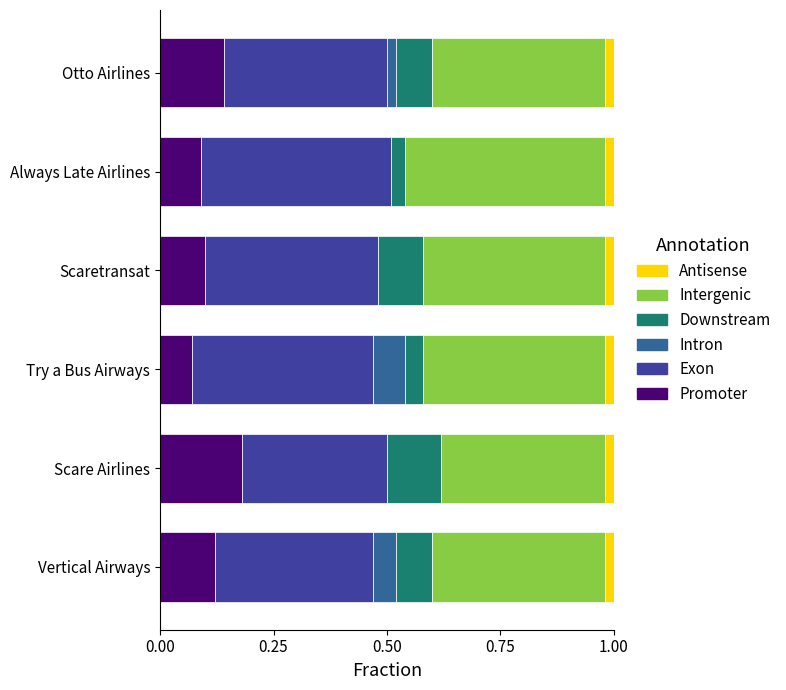

How many categories are shown in the chart?

6